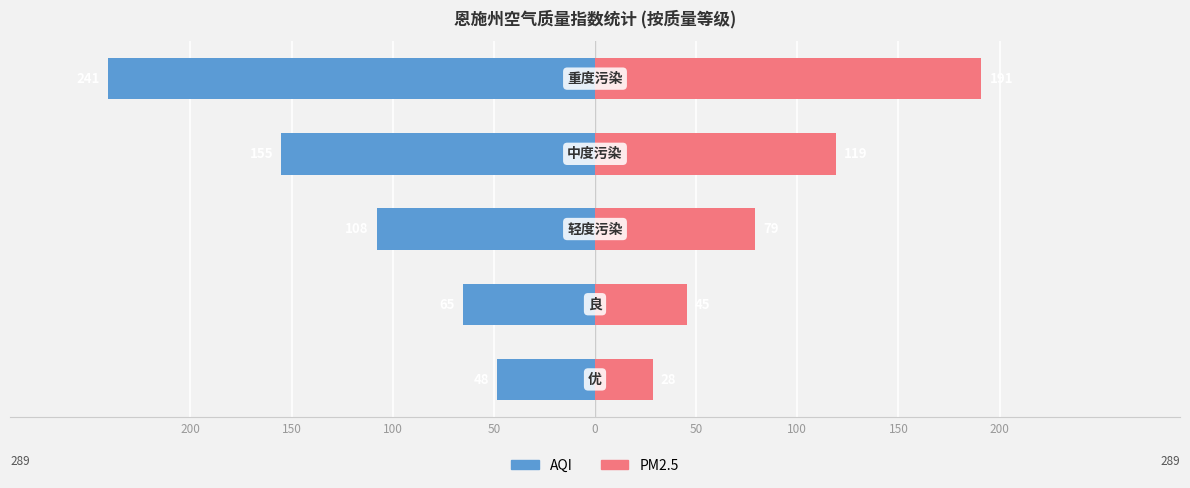

True or false: AQI has a value of -30.8 at 100.

False